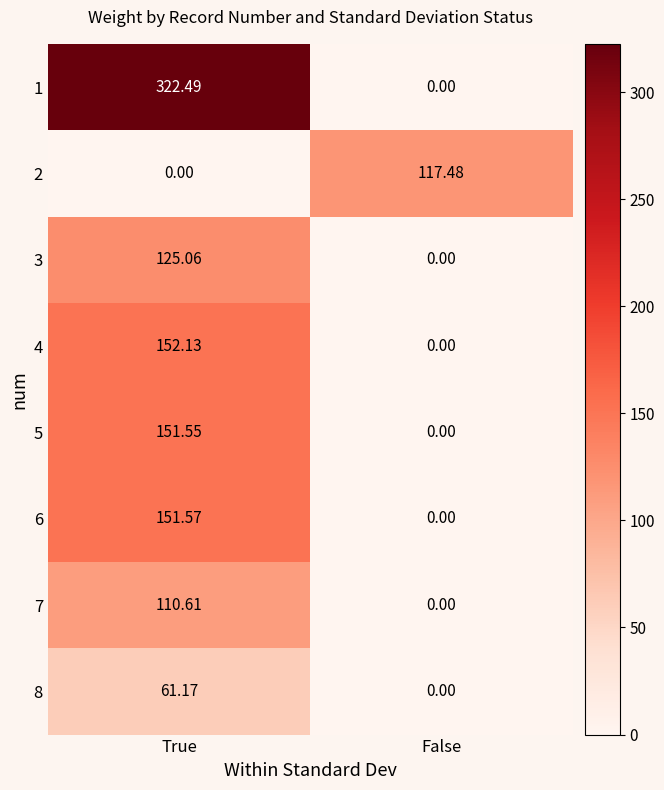

At True, list the series in order from smallest to largest.

2, 8, 7, 3, 5, 6, 4, 1